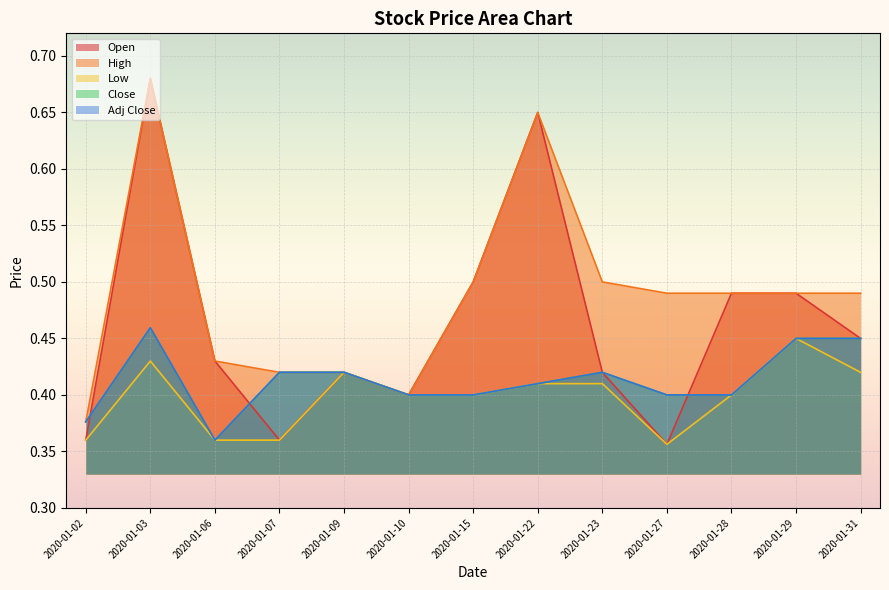

What is the value of the Open point at the 4th from the left?

0.4